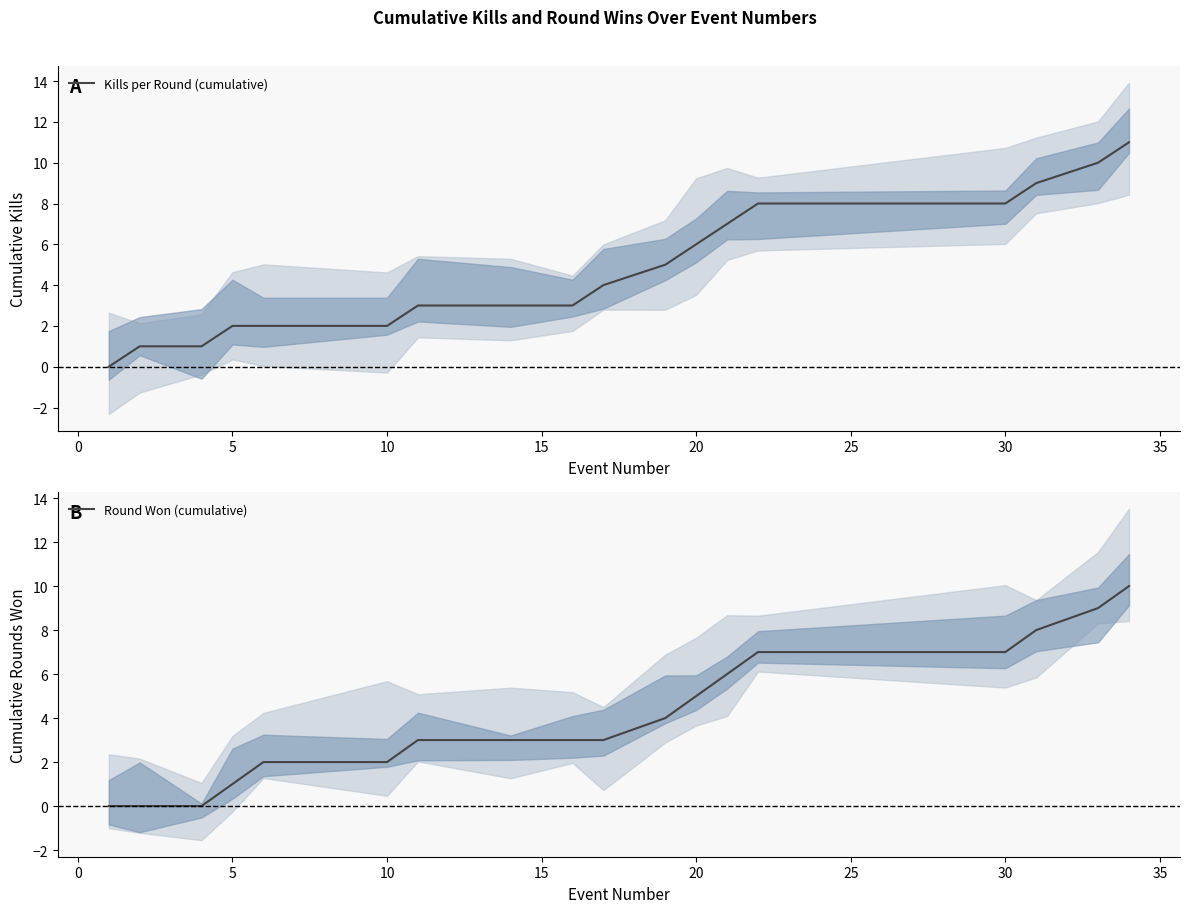

Reading left to right, list all the values displayed in this chart.

Kills per Round (cumulative): 0	1	1	2	2	2	3	3	3	4	5	6	7	8	8	9	10	11
Round Won (cumulative): 0	0	0	1	2	2	3	3	3	3	4	5	6	7	7	8	9	10